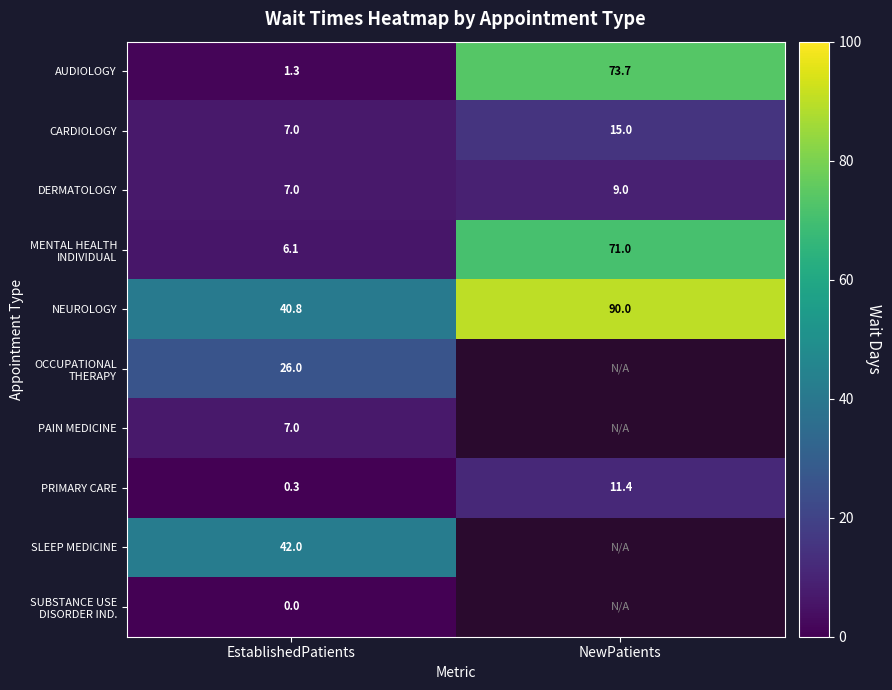

List the labels in order of CARDIOLOGY value, smallest first.

EstablishedPatients, NewPatients